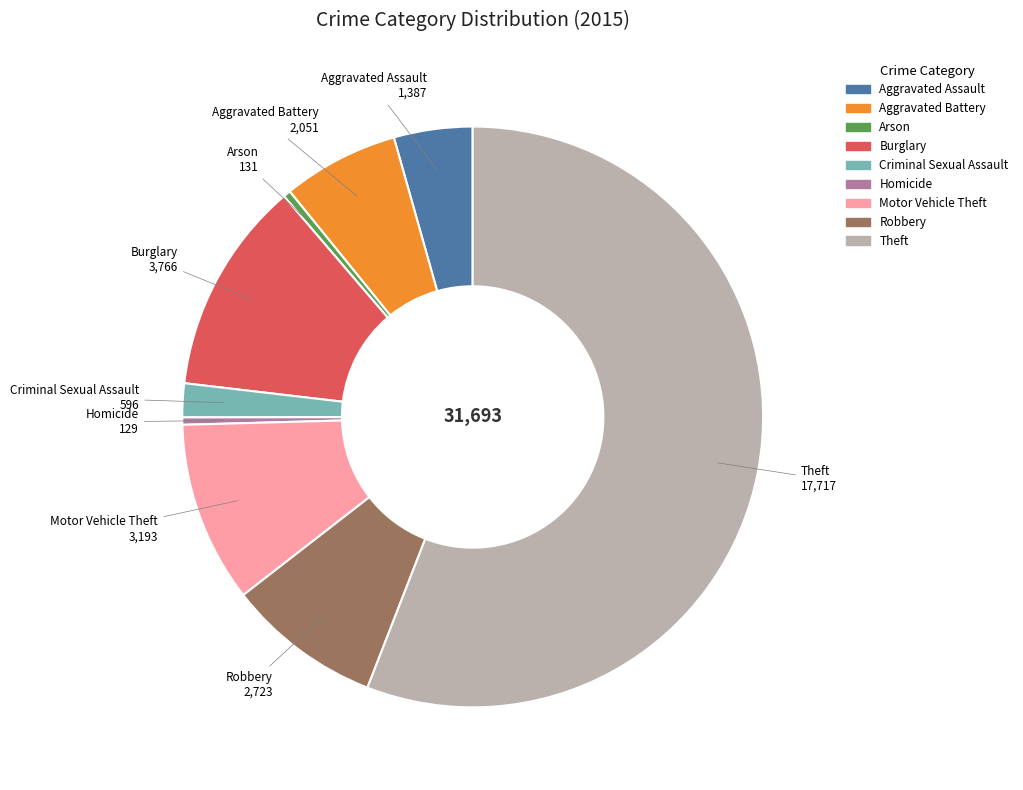

Does any single category account for the majority?

Yes